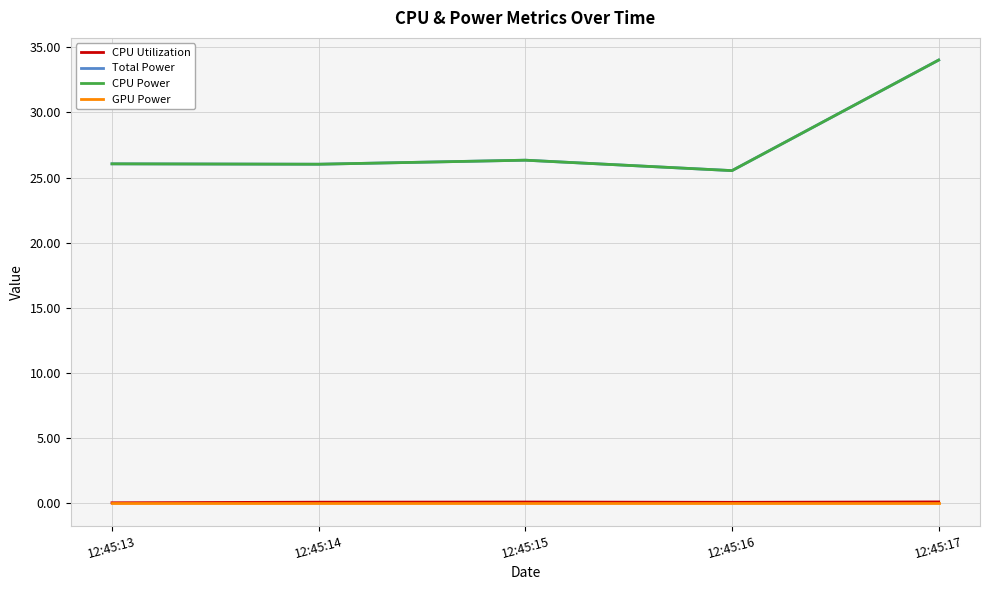

Does the chart have visible grid lines?

Yes